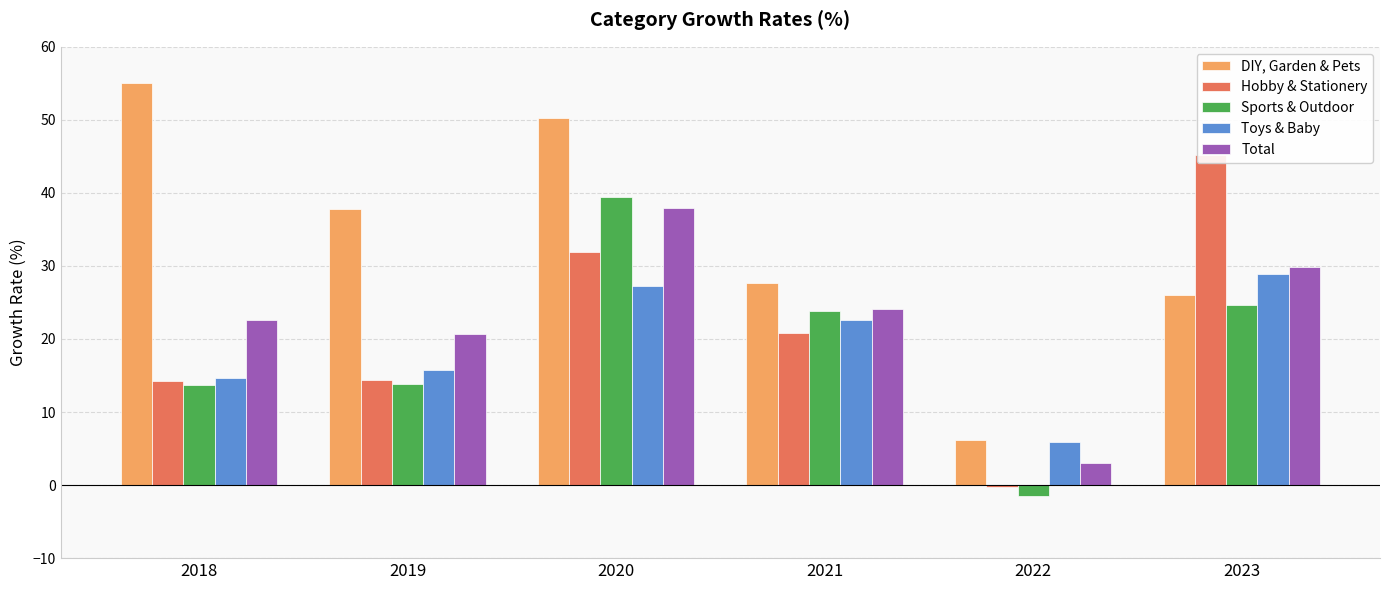

Which series has the largest range (max minus min)?

DIY, Garden & Pets